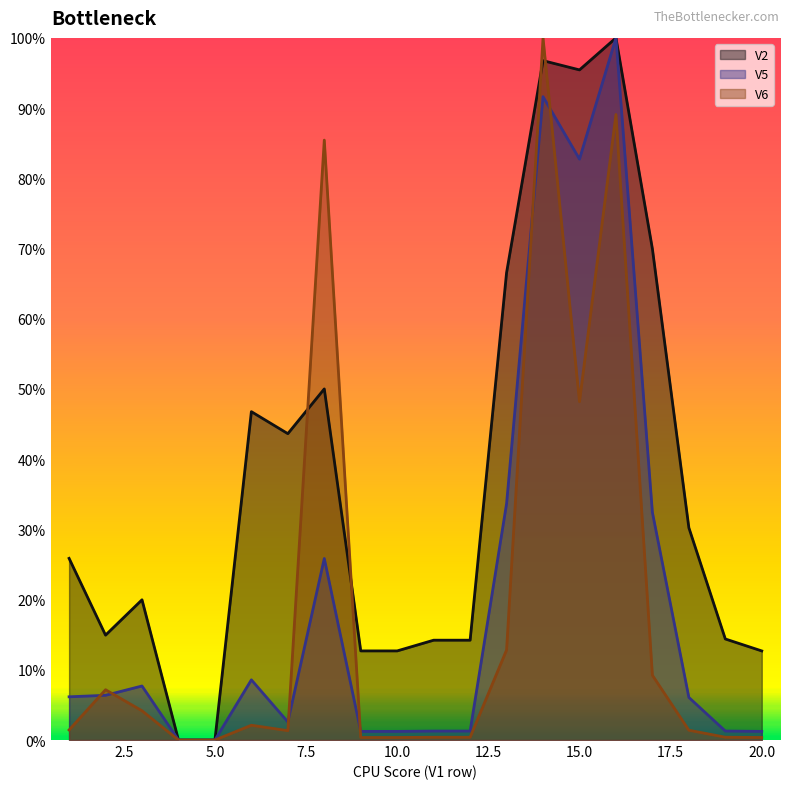

True or false: V5 and V2 cross at least once.

False